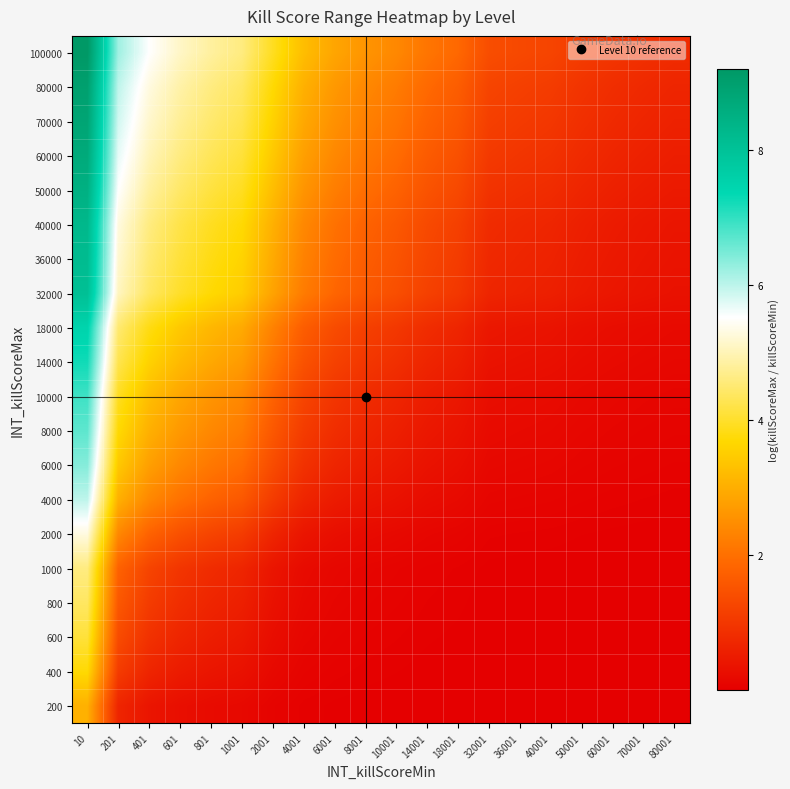

Reading right to left, transcribe all the data shown in this chart.

200: 80001=0.0	70001=0.0	60001=0.0	50001=0.0	40001=0.0	36001=0.0	32001=0.0	18001=0.0	14001=0.0	10001=0.0	8001=0.0	6001=0.0	4001=0.0	2001=0.1	1001=0.2	801=0.2	601=0.3	401=0.4	201=0.7	10=3.0
400: 80001=0.0	70001=0.0	60001=0.0	50001=0.0	40001=0.0	36001=0.0	32001=0.0	18001=0.0	14001=0.0	10001=0.0	8001=0.0	6001=0.1	4001=0.1	2001=0.2	1001=0.3	801=0.4	601=0.5	401=0.7	201=1.1	10=3.7
600: 80001=0.0	70001=0.0	60001=0.0	50001=0.0	40001=0.0	36001=0.0	32001=0.0	18001=0.0	14001=0.0	10001=0.1	8001=0.1	6001=0.1	4001=0.1	2001=0.3	1001=0.5	801=0.6	601=0.7	401=0.9	201=1.4	10=4.1
800: 80001=0.0	70001=0.0	60001=0.0	50001=0.0	40001=0.0	36001=0.0	32001=0.0	18001=0.0	14001=0.1	10001=0.1	8001=0.1	6001=0.1	4001=0.2	2001=0.3	1001=0.6	801=0.7	601=0.8	401=1.1	201=1.6	10=4.4
1000: 80001=0.0	70001=0.0	60001=0.0	50001=0.0	40001=0.0	36001=0.0	32001=0.0	18001=0.1	14001=0.1	10001=0.1	8001=0.1	6001=0.2	4001=0.2	2001=0.4	1001=0.7	801=0.8	601=1.0	401=1.3	201=1.8	10=4.6
2000: 80001=0.0	70001=0.0	60001=0.0	50001=0.0	40001=0.0	36001=0.1	32001=0.1	18001=0.1	14001=0.1	10001=0.2	8001=0.2	6001=0.3	4001=0.4	2001=0.7	1001=1.1	801=1.3	601=1.5	401=1.8	201=2.4	10=5.3
4000: 80001=0.0	70001=0.1	60001=0.1	50001=0.1	40001=0.1	36001=0.1	32001=0.1	18001=0.2	14001=0.3	10001=0.3	8001=0.4	6001=0.5	4001=0.7	2001=1.1	1001=1.6	801=1.8	601=2.0	401=2.4	201=3.0	10=6.0
6000: 80001=0.1	70001=0.1	60001=0.1	50001=0.1	40001=0.1	36001=0.2	32001=0.2	18001=0.3	14001=0.4	10001=0.5	8001=0.6	6001=0.7	4001=0.9	2001=1.4	1001=1.9	801=2.1	601=2.4	401=2.8	201=3.4	10=6.4
8000: 80001=0.1	70001=0.1	60001=0.1	50001=0.1	40001=0.2	36001=0.2	32001=0.2	18001=0.4	14001=0.5	10001=0.6	8001=0.7	6001=0.8	4001=1.1	2001=1.6	1001=2.2	801=2.4	601=2.7	401=3.0	201=3.7	10=6.7
10000: 80001=0.1	70001=0.1	60001=0.2	50001=0.2	40001=0.2	36001=0.2	32001=0.3	18001=0.4	14001=0.5	10001=0.7	8001=0.8	6001=1.0	4001=1.3	2001=1.8	1001=2.4	801=2.6	601=2.9	401=3.3	201=3.9	10=6.9
14000: 80001=0.2	70001=0.2	60001=0.2	50001=0.2	40001=0.3	36001=0.3	32001=0.4	18001=0.6	14001=0.7	10001=0.9	8001=1.0	6001=1.2	4001=1.5	2001=2.1	1001=2.7	801=2.9	601=3.2	401=3.6	201=4.3	10=7.2
18000: 80001=0.2	70001=0.2	60001=0.3	50001=0.3	40001=0.4	36001=0.4	32001=0.4	18001=0.7	14001=0.8	10001=1.0	8001=1.2	6001=1.4	4001=1.7	2001=2.3	1001=2.9	801=3.2	601=3.4	401=3.8	201=4.5	10=7.5
32000: 80001=0.3	70001=0.4	60001=0.4	50001=0.5	40001=0.6	36001=0.6	32001=0.7	18001=1.0	14001=1.2	10001=1.4	8001=1.6	6001=1.8	4001=2.2	2001=2.8	1001=3.5	801=3.7	601=4.0	401=4.4	201=5.1	10=8.1
36000: 80001=0.4	70001=0.4	60001=0.5	50001=0.5	40001=0.6	36001=0.7	32001=0.8	18001=1.1	14001=1.3	10001=1.5	8001=1.7	6001=1.9	4001=2.3	2001=2.9	1001=3.6	801=3.8	601=4.1	401=4.5	201=5.2	10=8.2
40000: 80001=0.4	70001=0.5	60001=0.5	50001=0.6	40001=0.7	36001=0.7	32001=0.8	18001=1.2	14001=1.3	10001=1.6	8001=1.8	6001=2.0	4001=2.4	2001=3.0	1001=3.7	801=3.9	601=4.2	401=4.6	201=5.3	10=8.3
50000: 80001=0.5	70001=0.5	60001=0.6	50001=0.7	40001=0.8	36001=0.9	32001=0.9	18001=1.3	14001=1.5	10001=1.8	8001=2.0	6001=2.2	4001=2.6	2001=3.3	1001=3.9	801=4.1	601=4.4	401=4.8	201=5.5	10=8.5
60000: 80001=0.6	70001=0.6	60001=0.7	50001=0.8	40001=0.9	36001=1.0	32001=1.1	18001=1.5	14001=1.7	10001=1.9	8001=2.1	6001=2.4	4001=2.8	2001=3.4	1001=4.1	801=4.3	601=4.6	401=5.0	201=5.7	10=8.7
70000: 80001=0.6	70001=0.7	60001=0.8	50001=0.9	40001=1.0	36001=1.1	32001=1.2	18001=1.6	14001=1.8	10001=2.1	8001=2.3	6001=2.5	4001=2.9	2001=3.6	1001=4.3	801=4.5	601=4.8	401=5.2	201=5.9	10=8.9
80000: 80001=0.7	70001=0.8	60001=0.8	50001=1.0	40001=1.1	36001=1.2	32001=1.3	18001=1.7	14001=1.9	10001=2.2	8001=2.4	6001=2.7	4001=3.0	2001=3.7	1001=4.4	801=4.6	601=4.9	401=5.3	201=6.0	10=9.0
100000: 80001=0.8	70001=0.9	60001=1.0	50001=1.1	40001=1.3	36001=1.3	32001=1.4	18001=1.9	14001=2.1	10001=2.4	8001=2.6	6001=2.9	4001=3.3	2001=3.9	1001=4.6	801=4.8	601=5.1	401=5.5	201=6.2	10=9.2